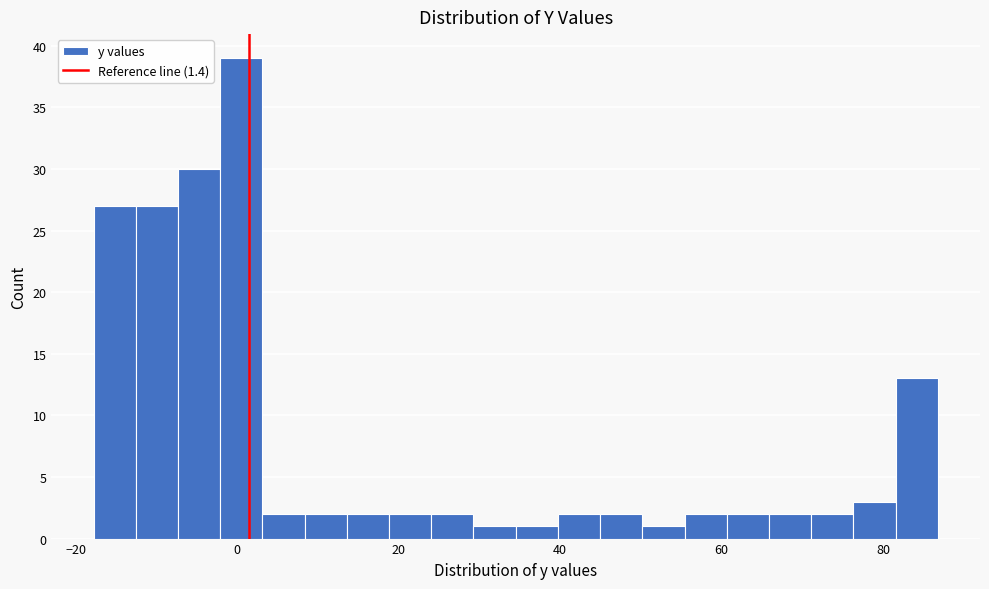

Read against the x-axis, roughly where is the centre of the tallest bar?

0